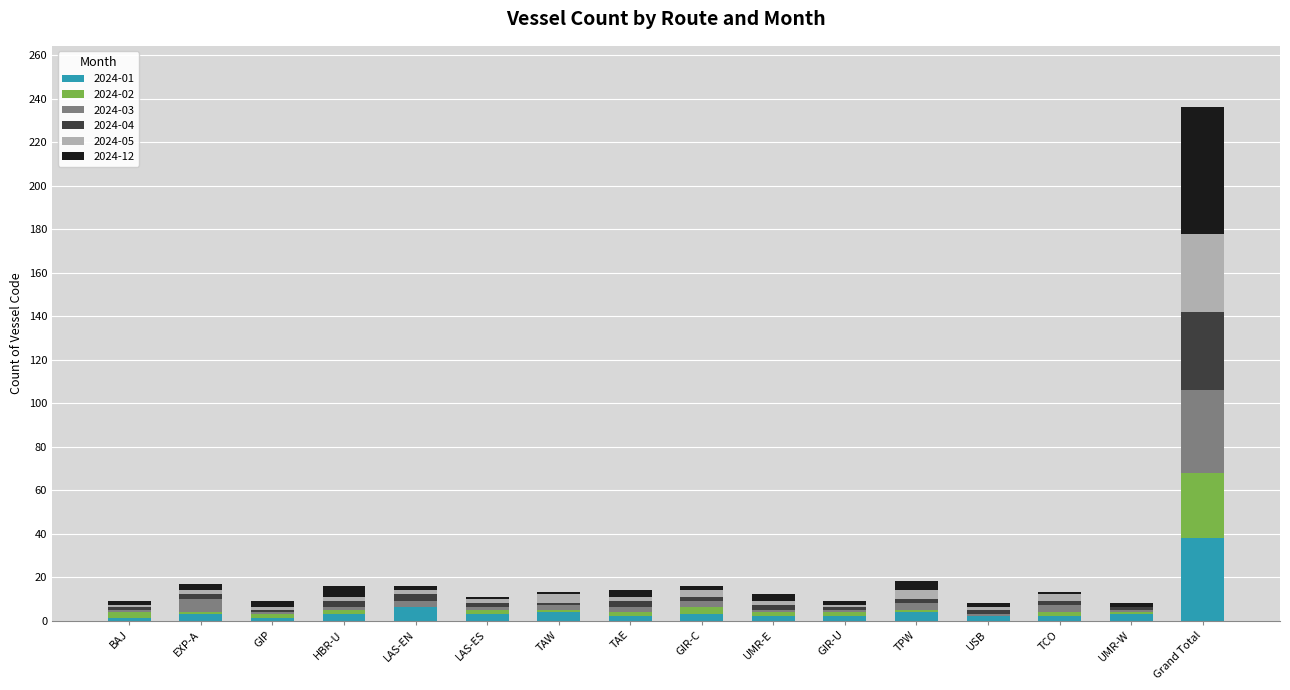

The 2024-01 series shows 6 at LAS-EN. True or false?

True